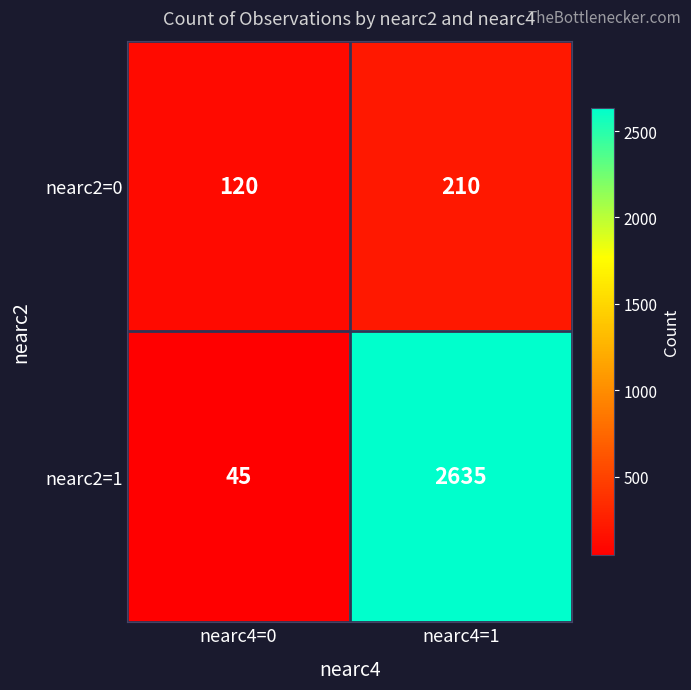

What is the difference between the highest and lowest values at nearc4=0?

75